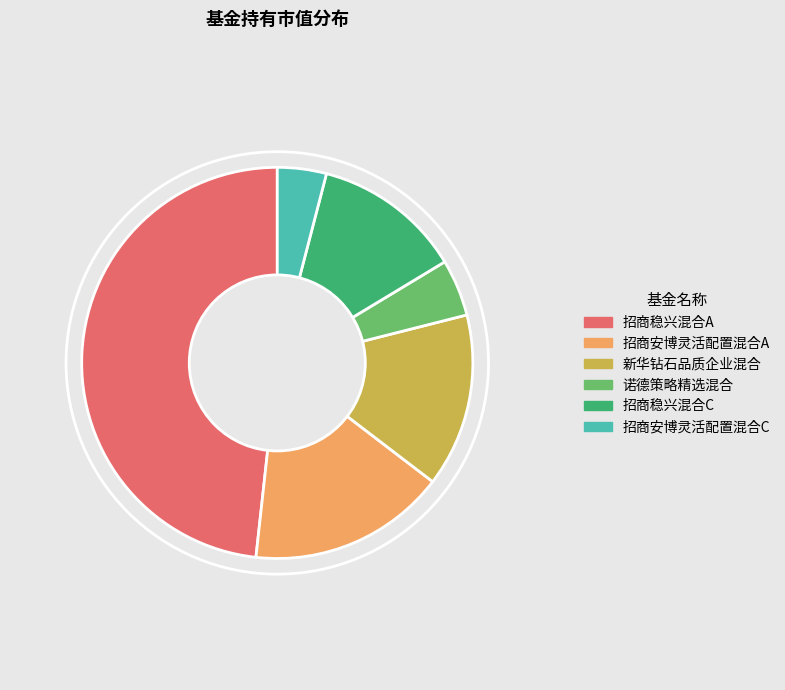

Do 新华钻石品质企业混合 and 招商安博灵活配置混合A together represent more than half of the pie?

No